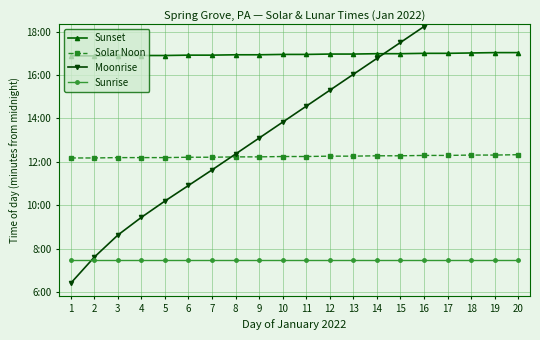

How many distinct data groups are displayed?

4